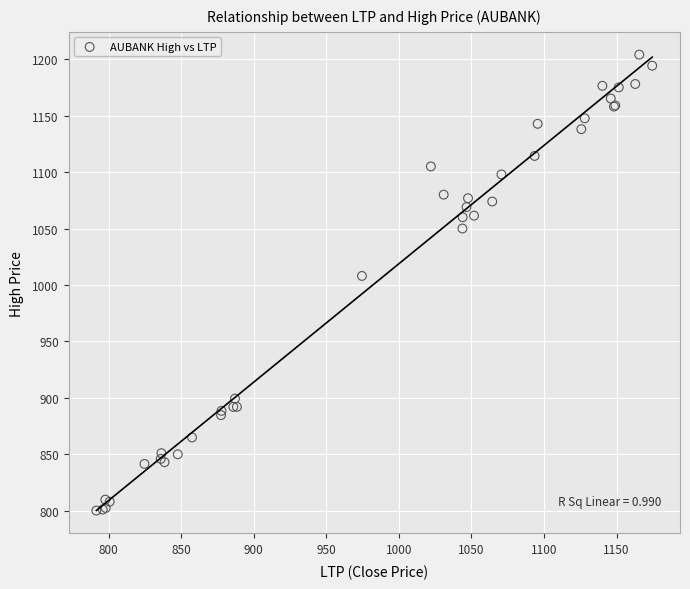

What Y value in the scatter plot is closest to 1002?

1008.0